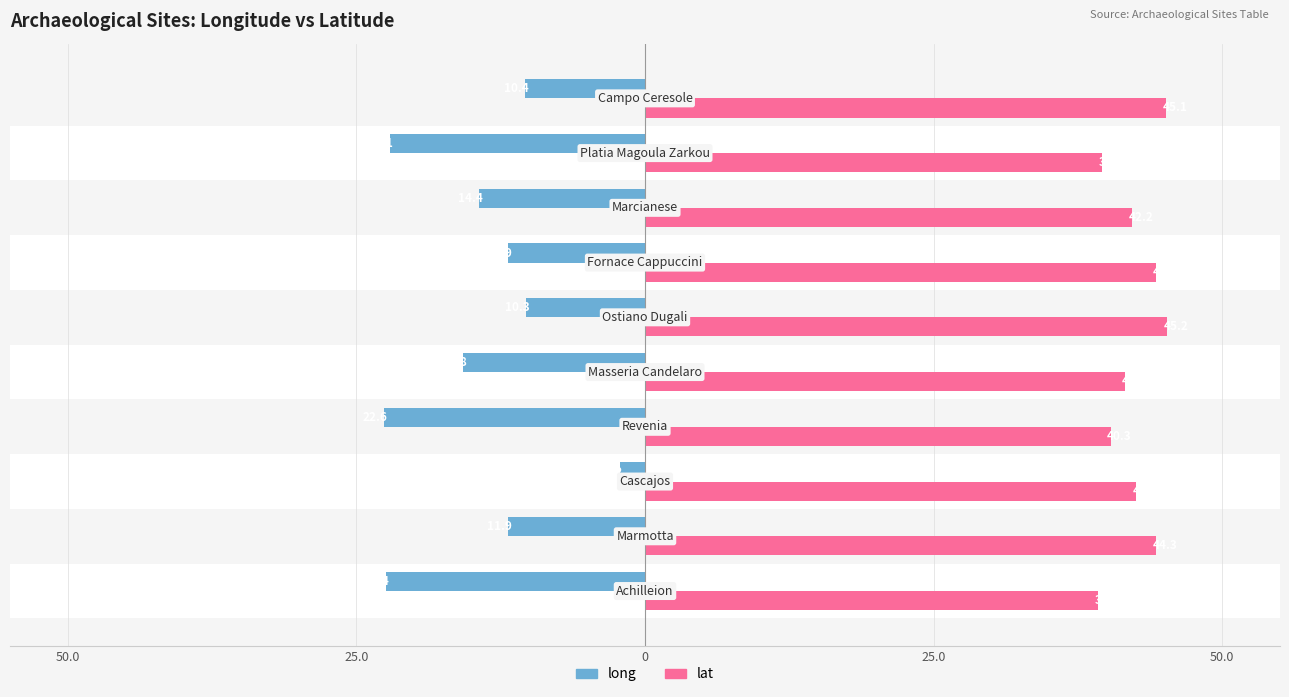

Reading left to right, extract all data points from this chart.

long: -22.4	-11.9	-2.2	-22.6	-15.8	-10.3	-11.9	-14.4	-22.1	-10.4
lat: 39.3	44.3	42.5	40.3	41.6	45.2	44.3	42.2	39.6	45.1